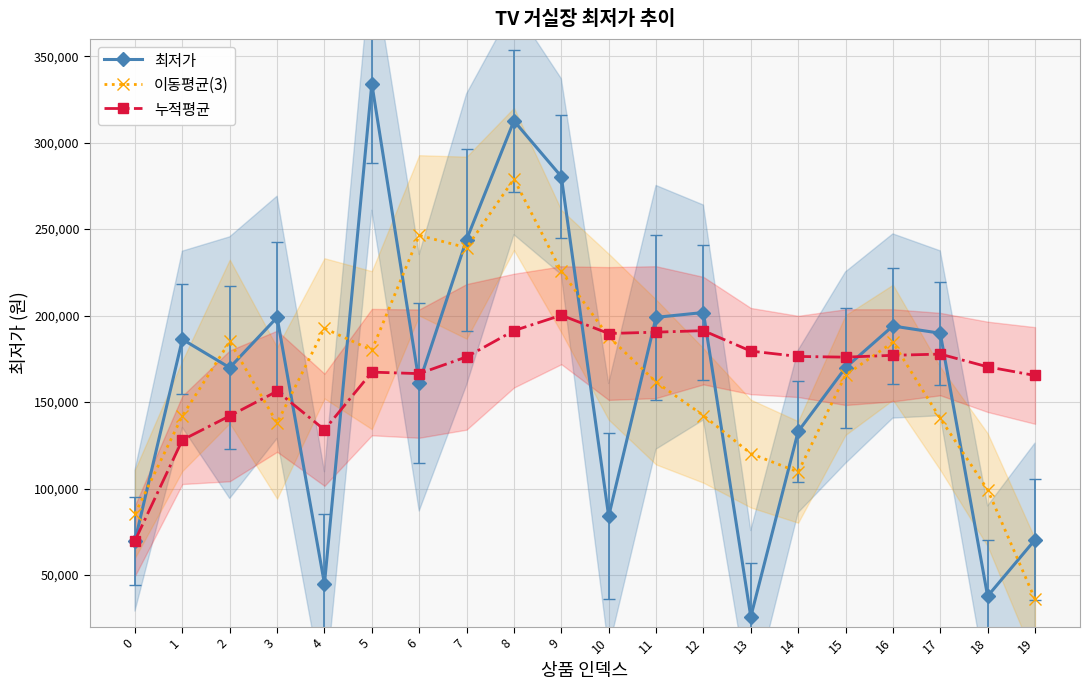

How many interior local valleys does the 이동평균(3) series have?

4